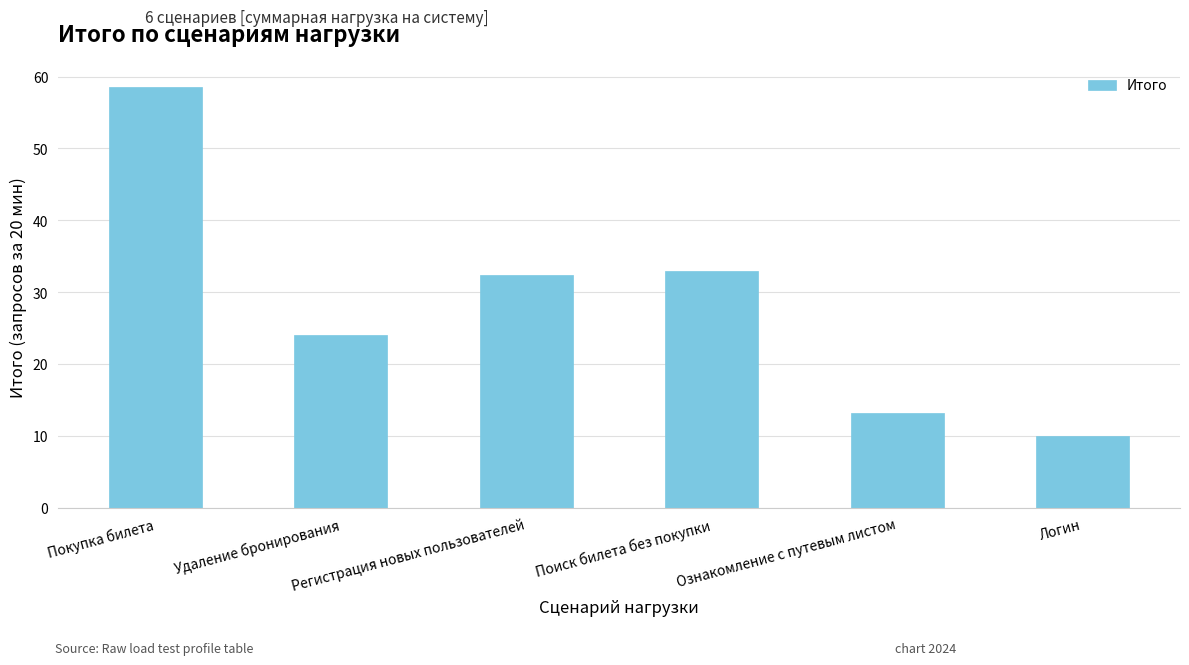

Reading right to left, list all the values displayed in this chart.

10.0	13.2	32.9	32.4	24.0	58.5